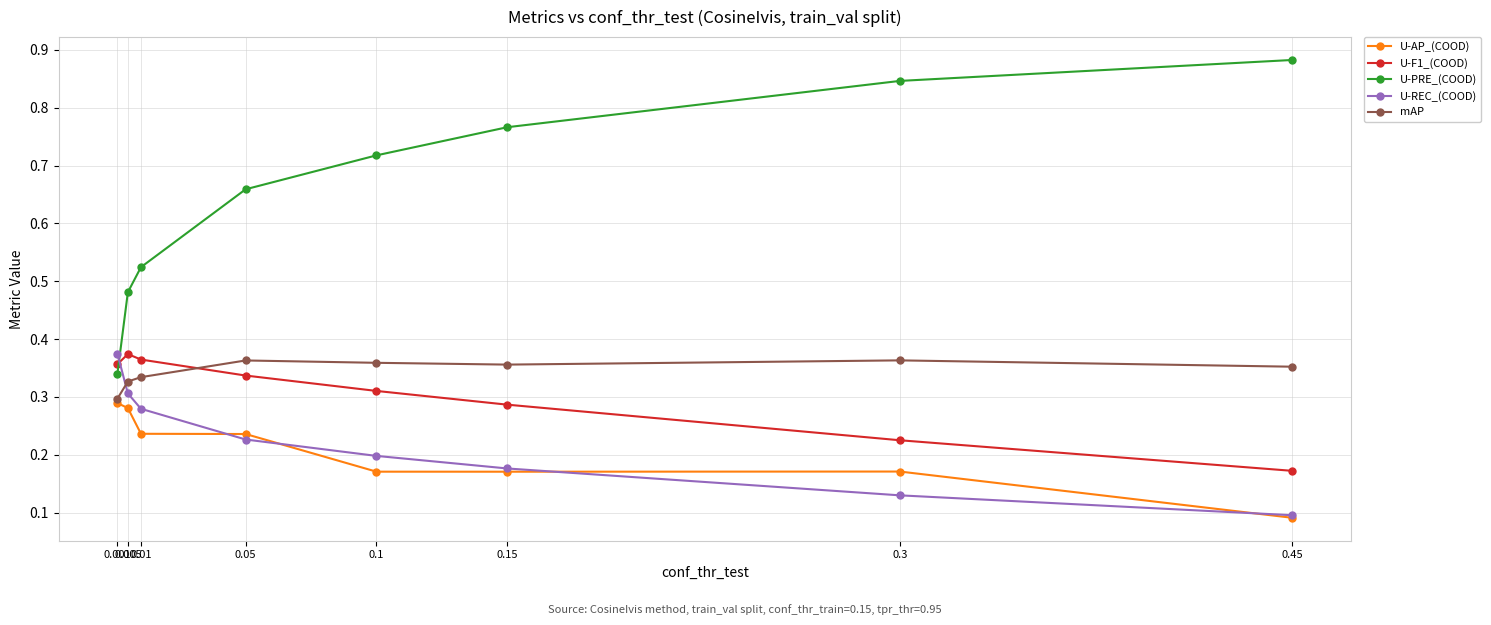

What is the difference between the maximum and minimum values in the U-REC_(COOD) series?

0.3